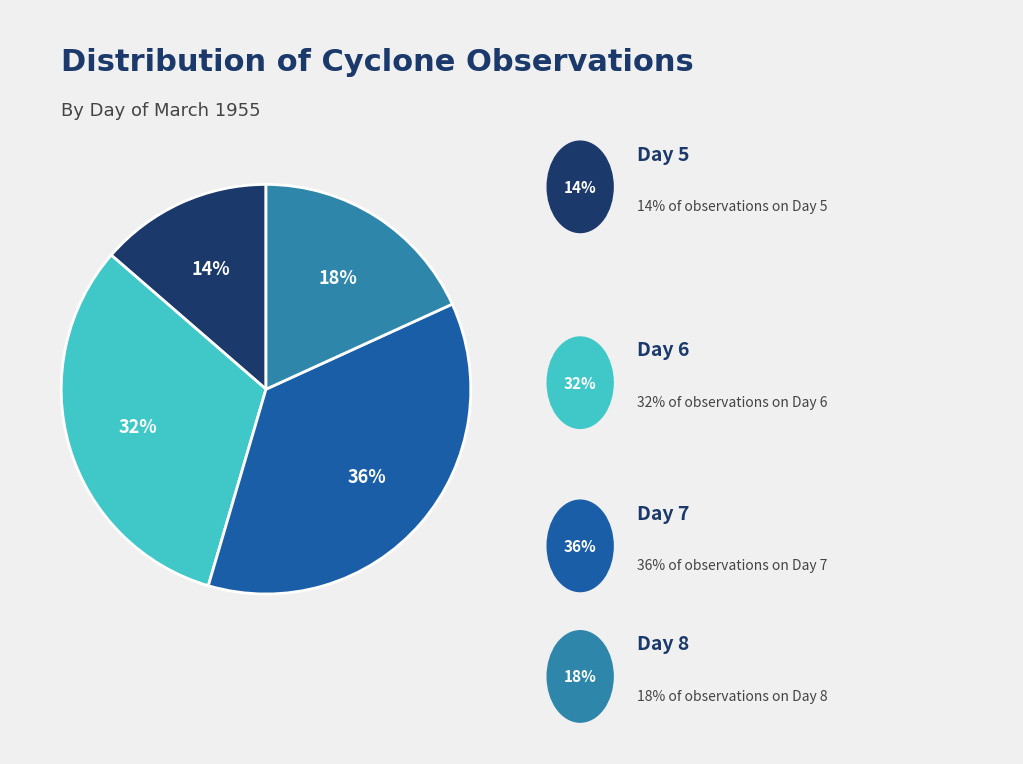

Is there any slice that represents more than half of the pie?

No